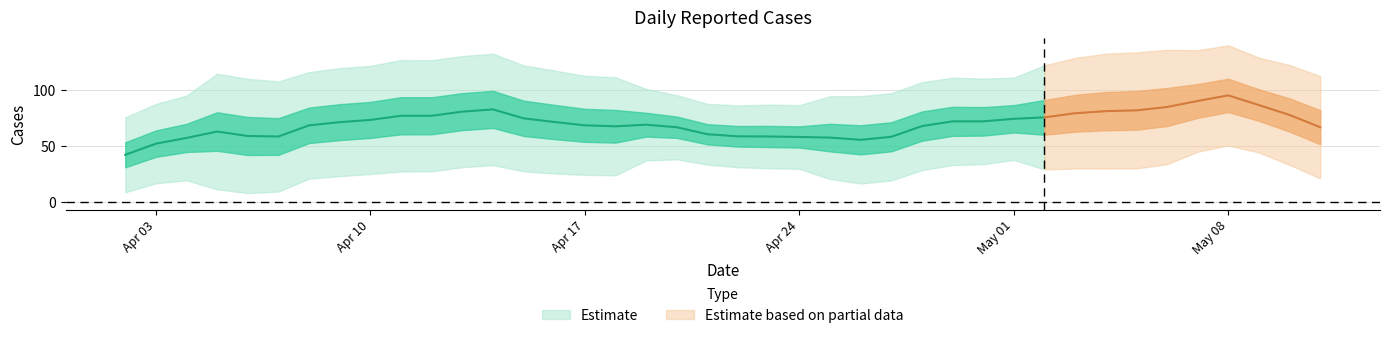

Is this an area chart (filled region under the line)?

No